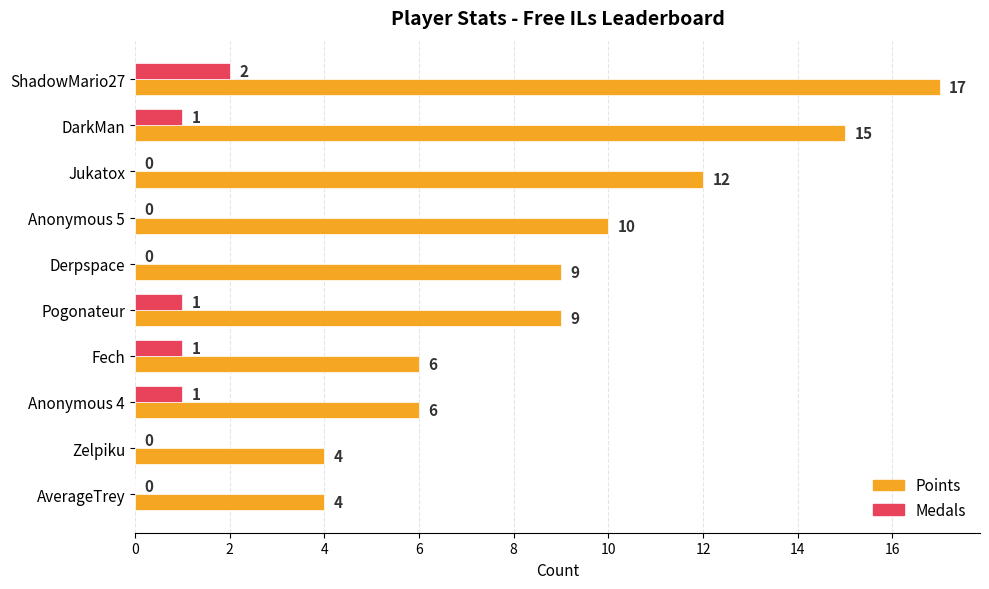

At which label is Points closest to 10?

Anonymous 5